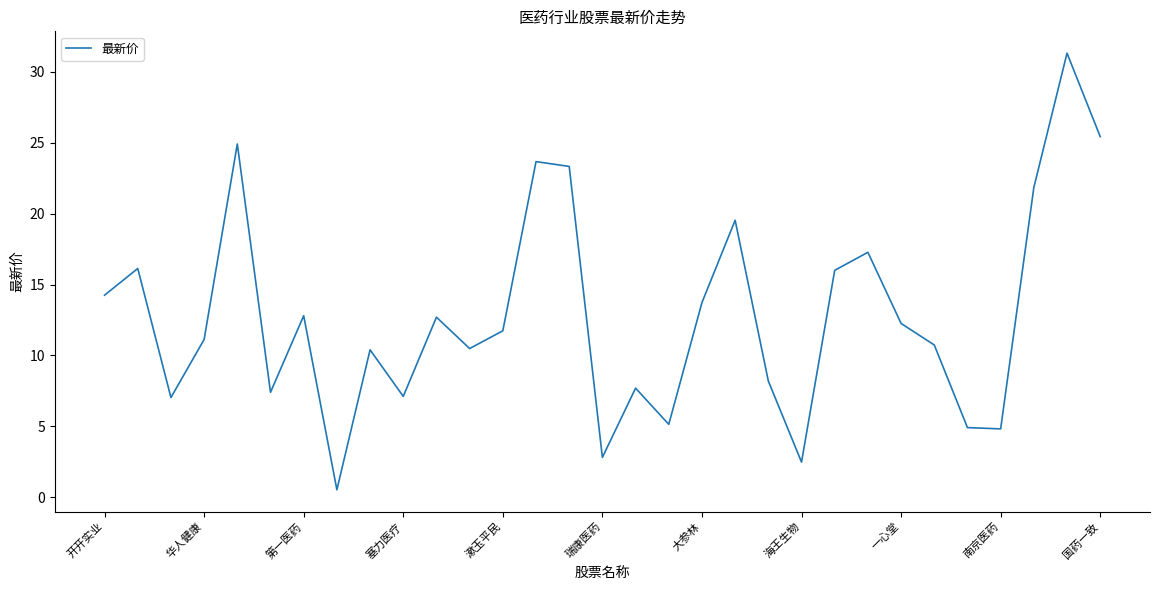

What is the difference between the maximum and minimum values?

30.8